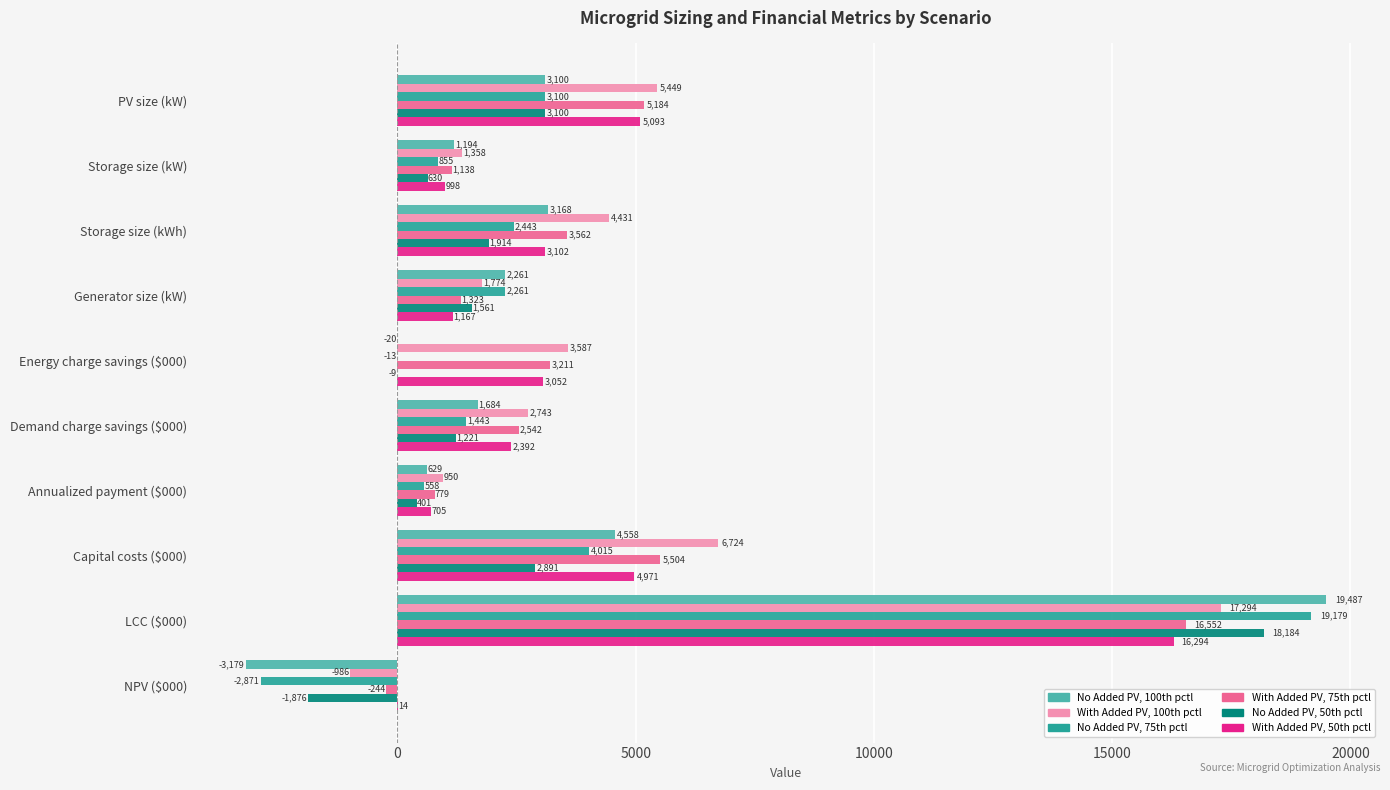

Is it true that With Added PV, 100th pctl equals 1357.7 at Storage size (kW)?

True